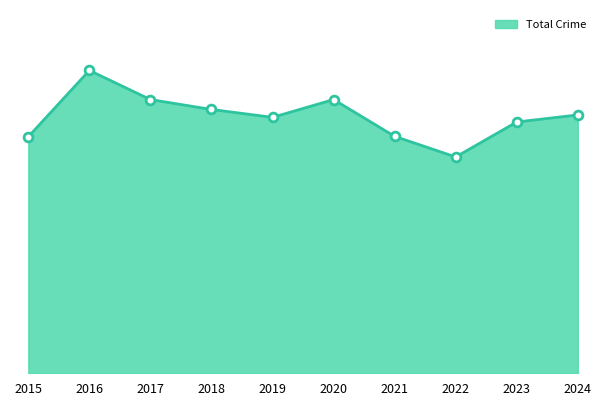

Is this an area chart (filled region under the line)?

Yes